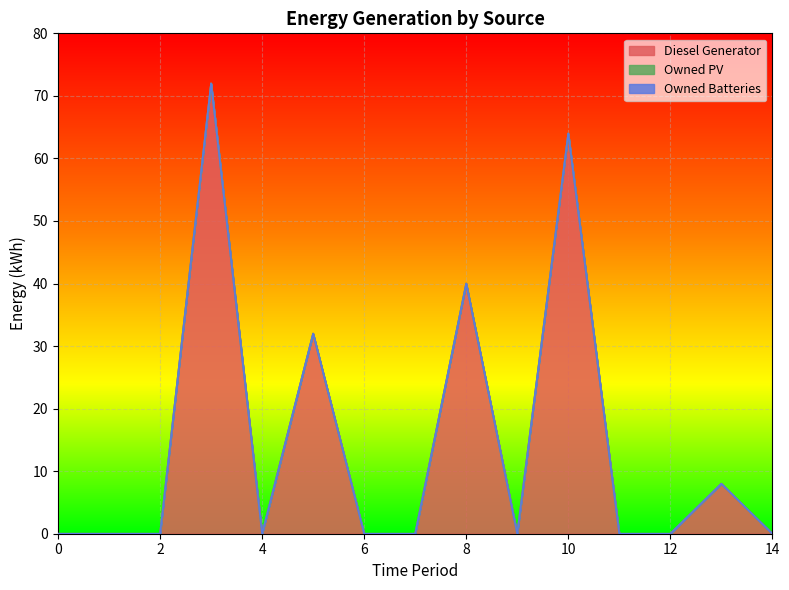

How many lines are shown in the chart?

3